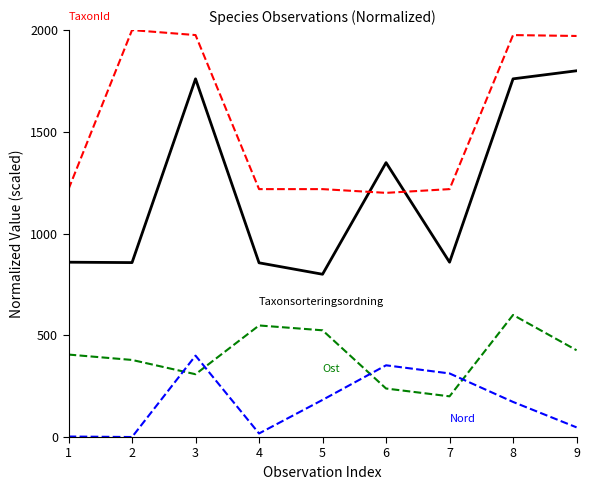

What is the difference between the highest and lowest values at 6?

1110.1